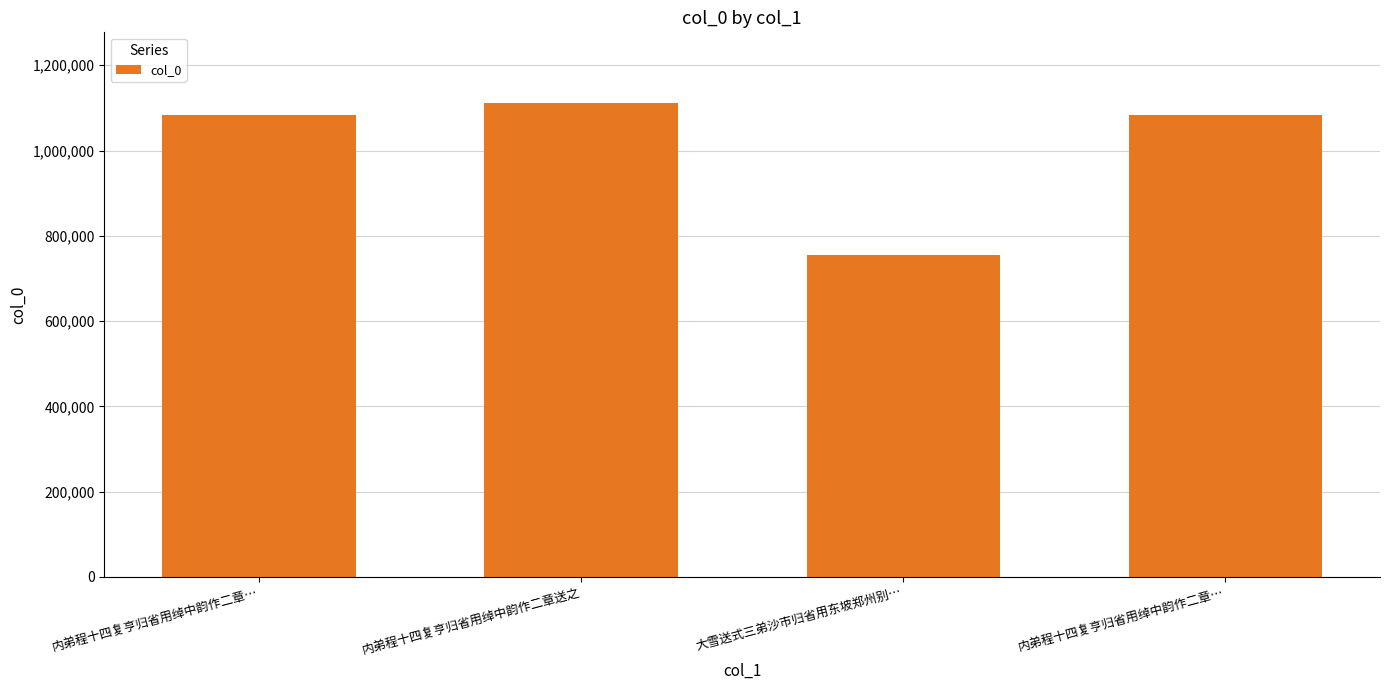

Is it true that the value at 大雪送式三弟沙市归省用东坡郑州别… is 994281?

False